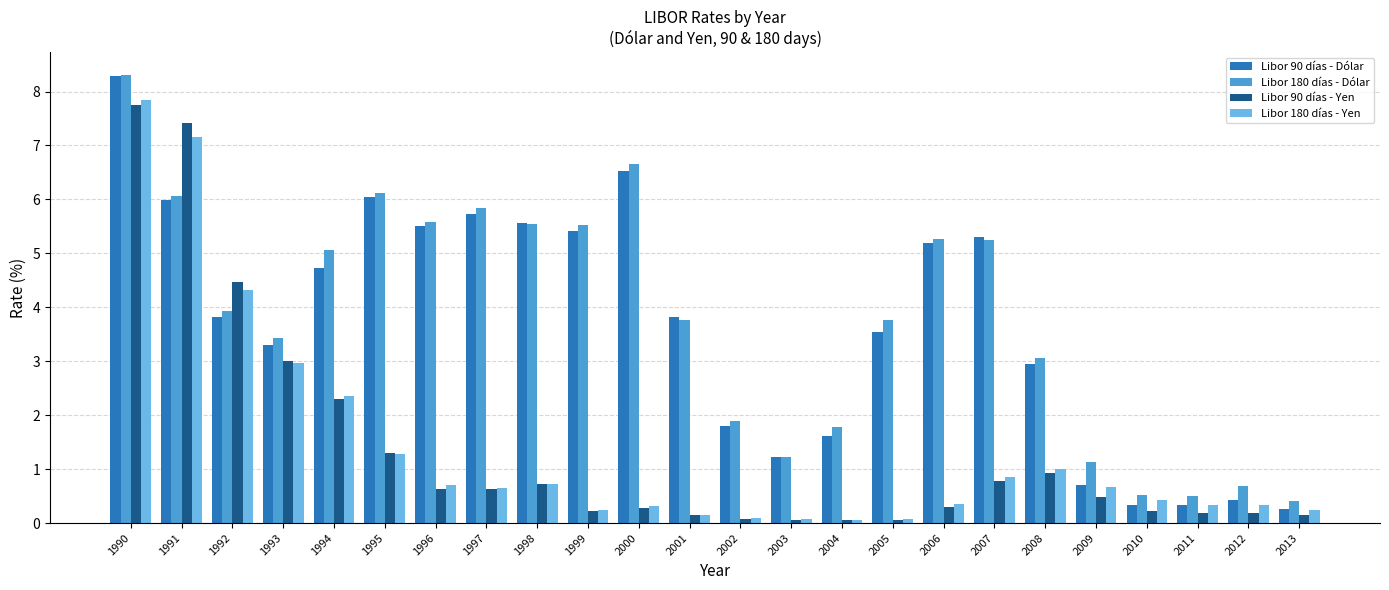

What is the greatest value displayed?

8.3